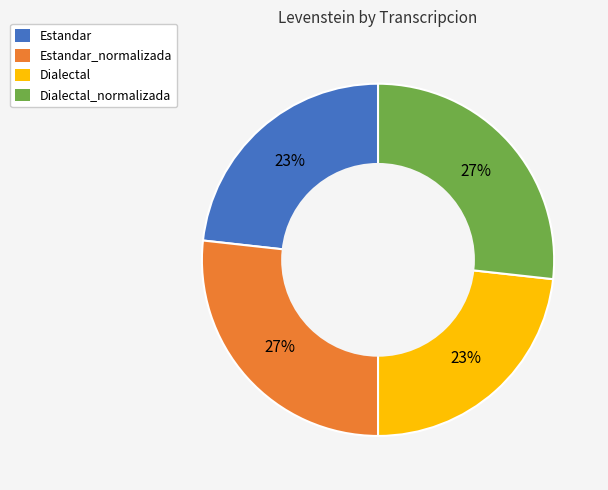

Is there a majority slice in this chart?

No